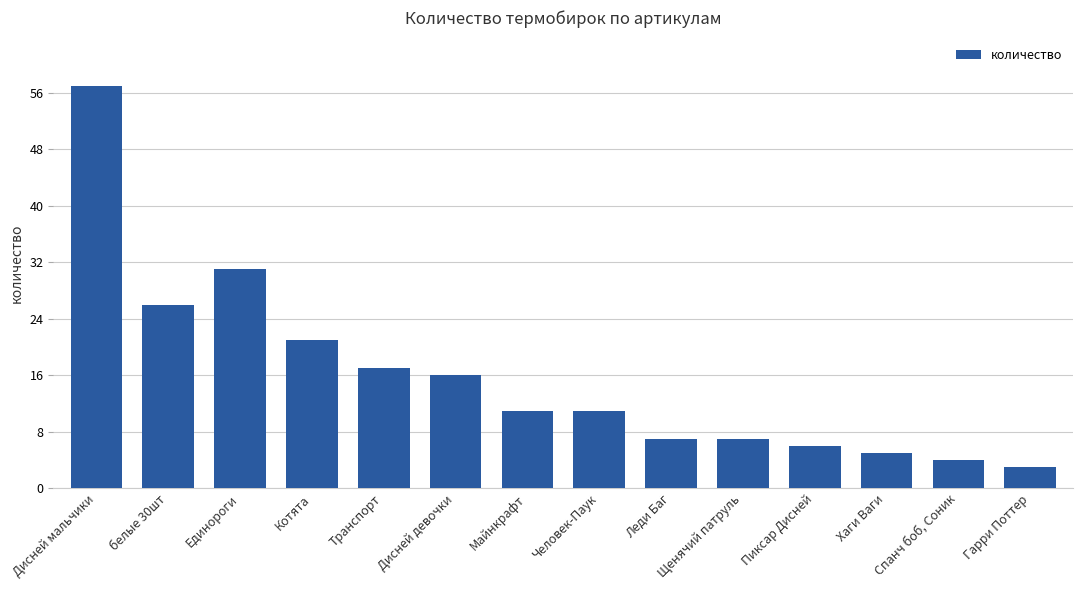

Reading left to right, what are all the values shown in this chart?

57	26	31	21	17	16	11	11	7	7	6	5	4	3